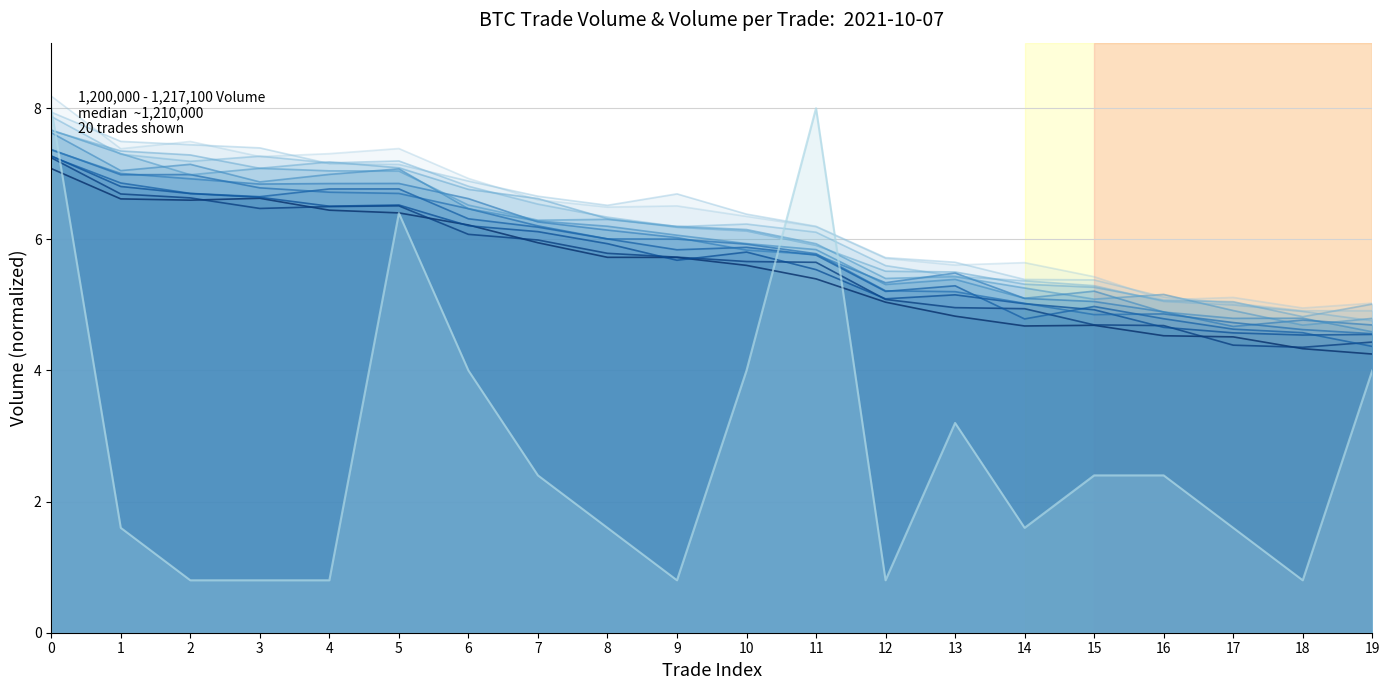

True or false: Volume_low and Volume_per_trade intersect in this chart.

True